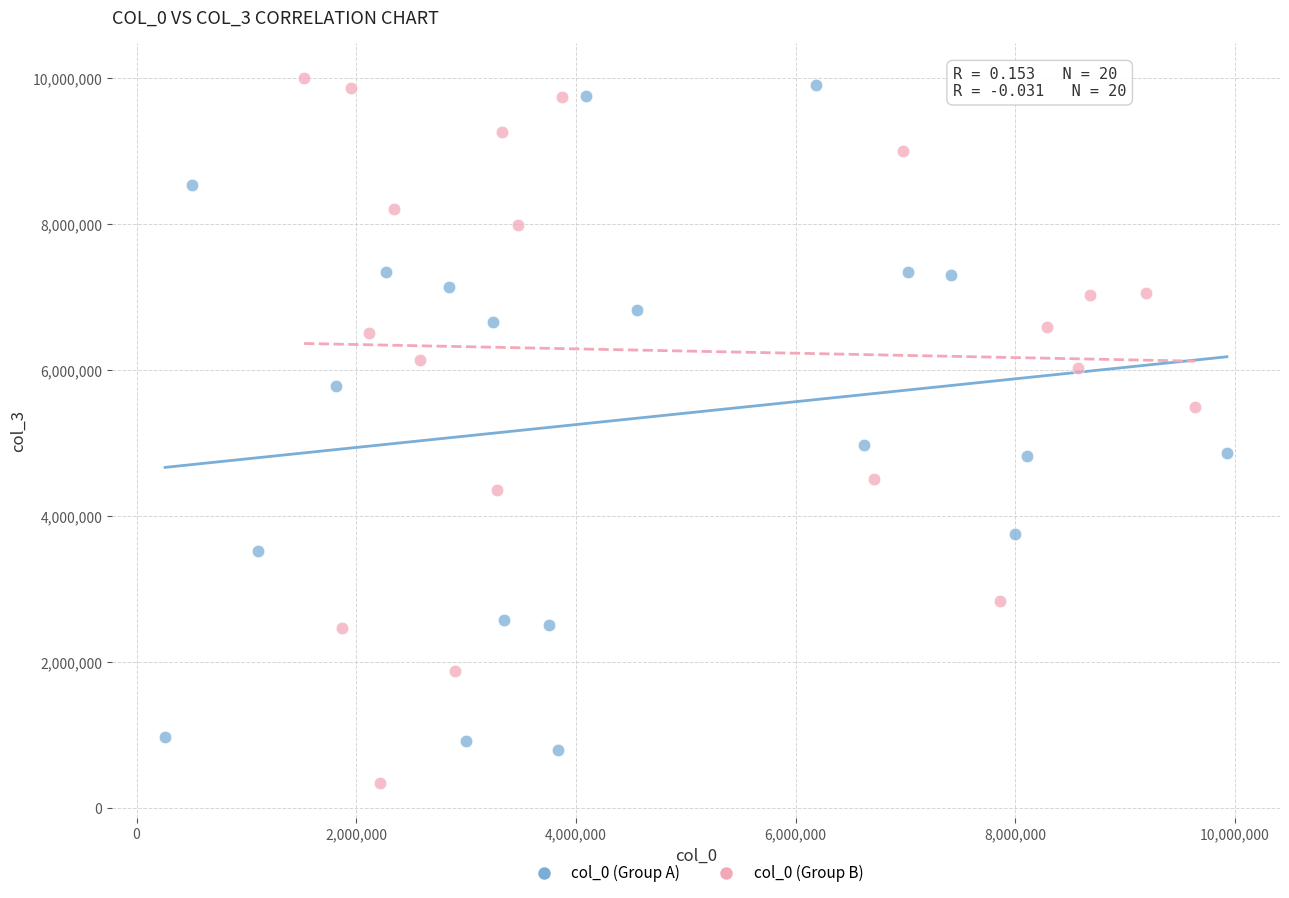

Which series reaches the minimum Y coordinate?

col_0 (Group B)